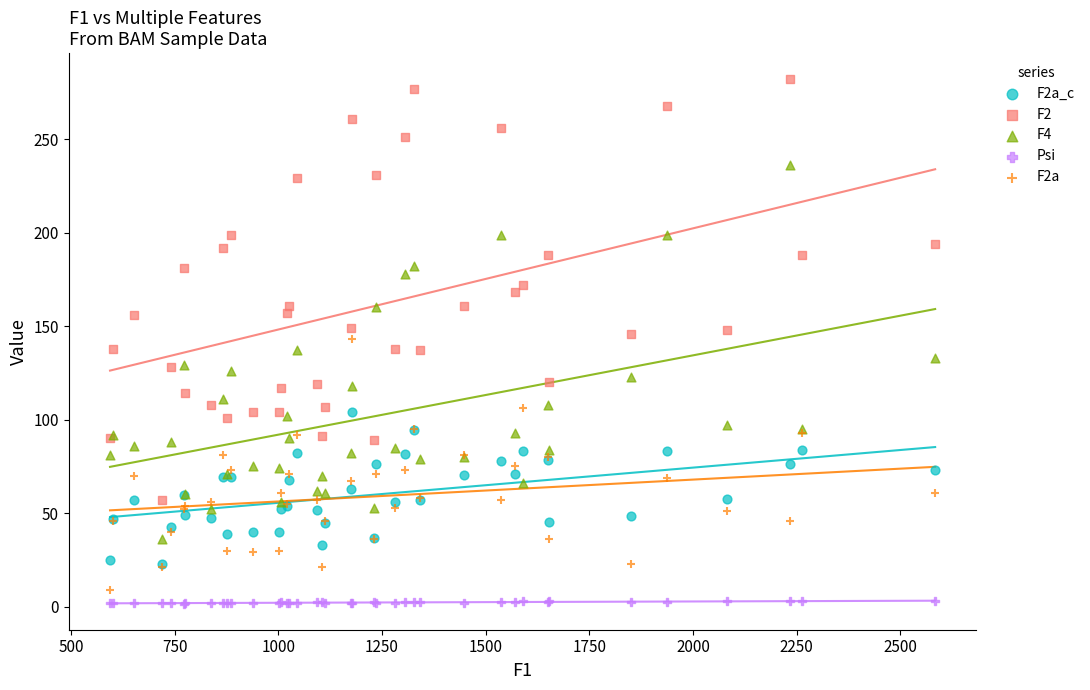

What are all the series names shown in the legend?

F2a_c, F2, F4, Psi, F2a